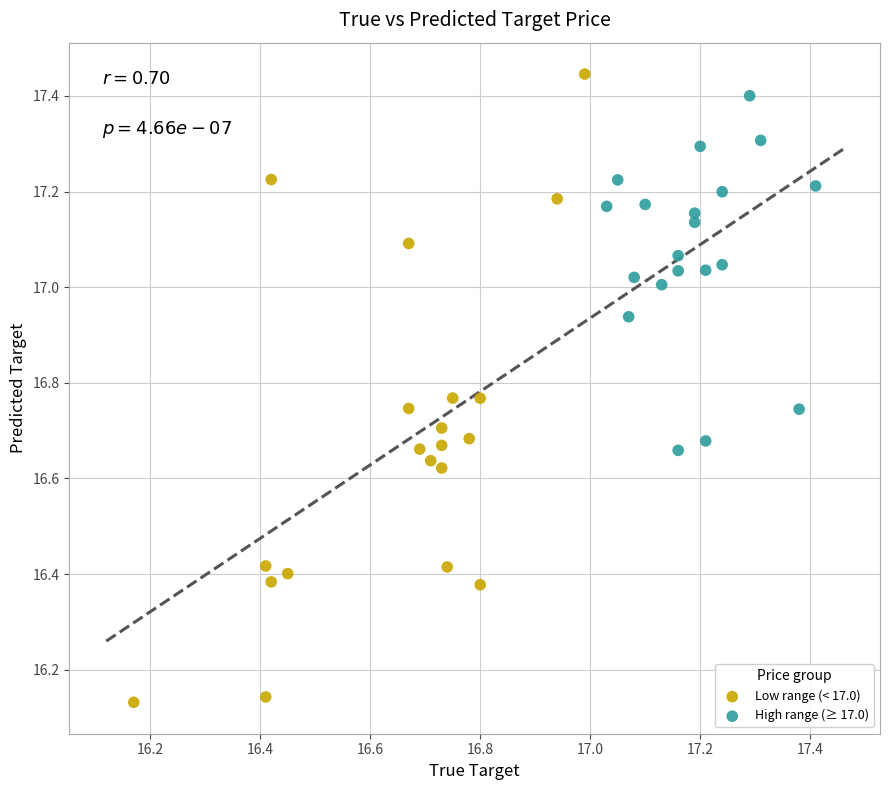

What are all the series names shown in the legend?

Low range (< 17.0), High range (≥ 17.0)